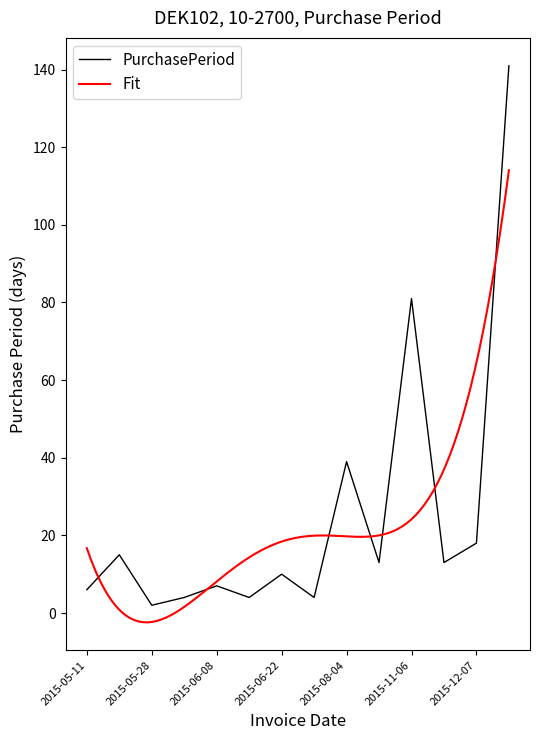

What is the sum of all values?

357